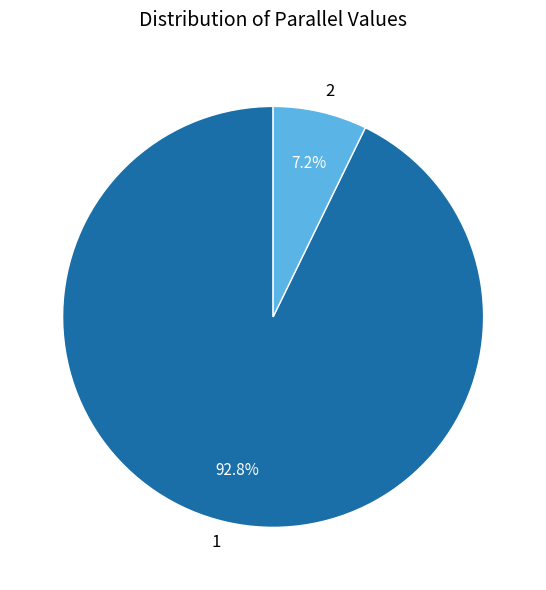

Does any single category account for the majority?

Yes